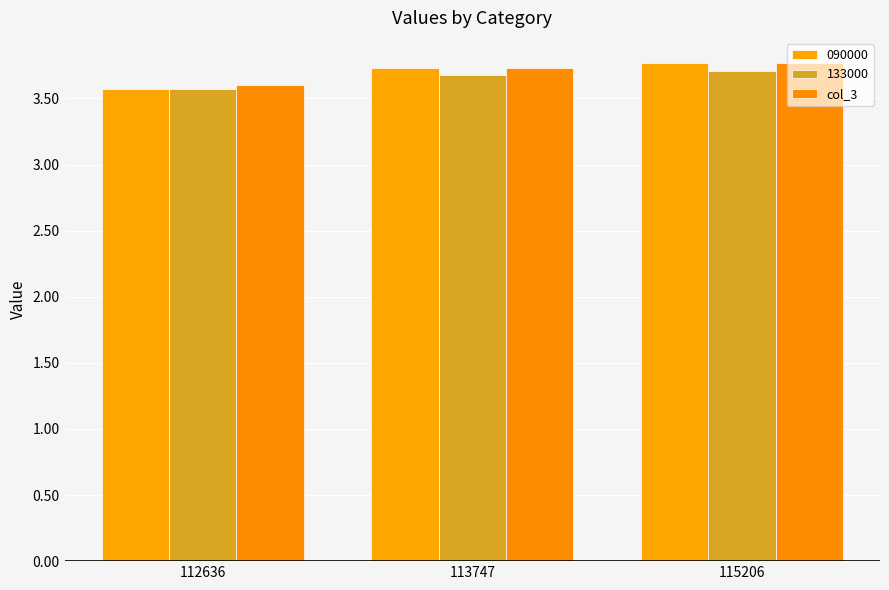

Are the bars grouped side by side (vs. stacked)?

Yes